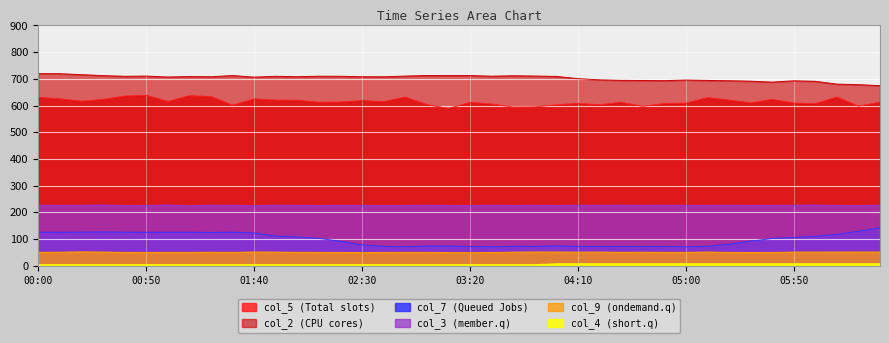

Is it true that col_2 equals 694.5 at 04:30?

True